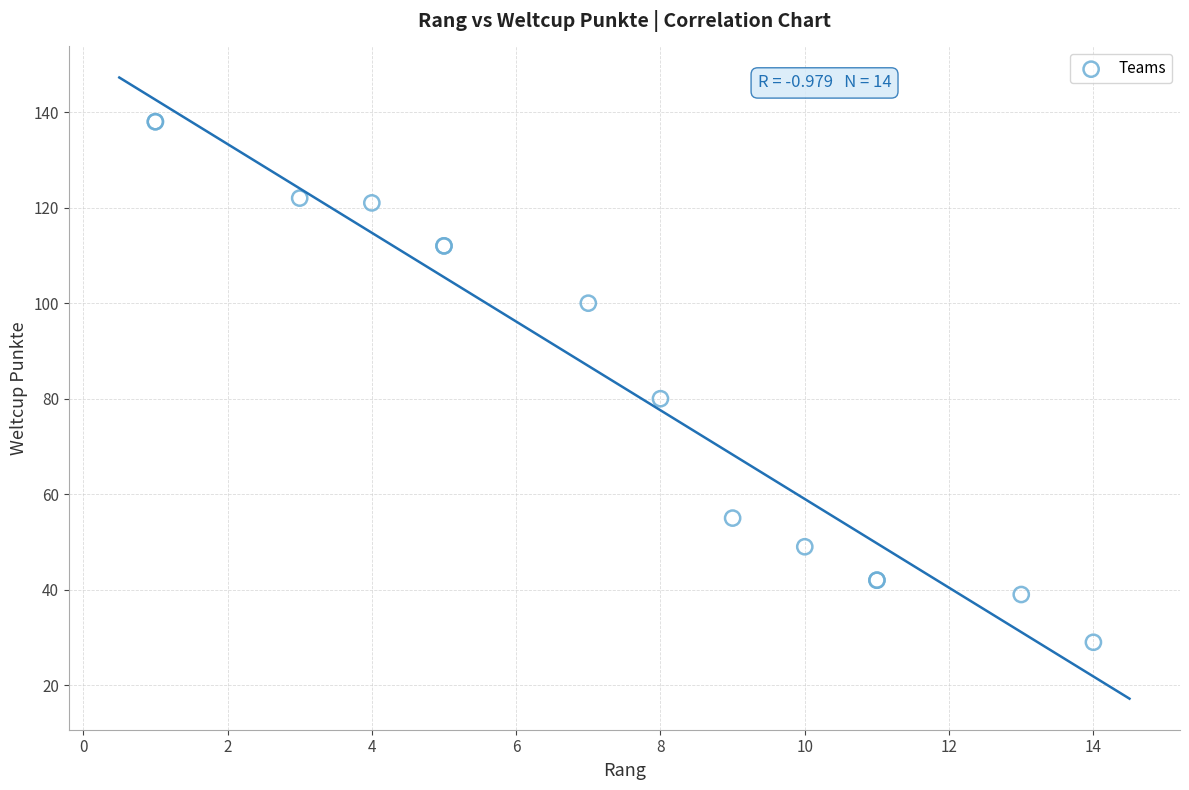

What Y value in the scatter plot is closest to 83?

80